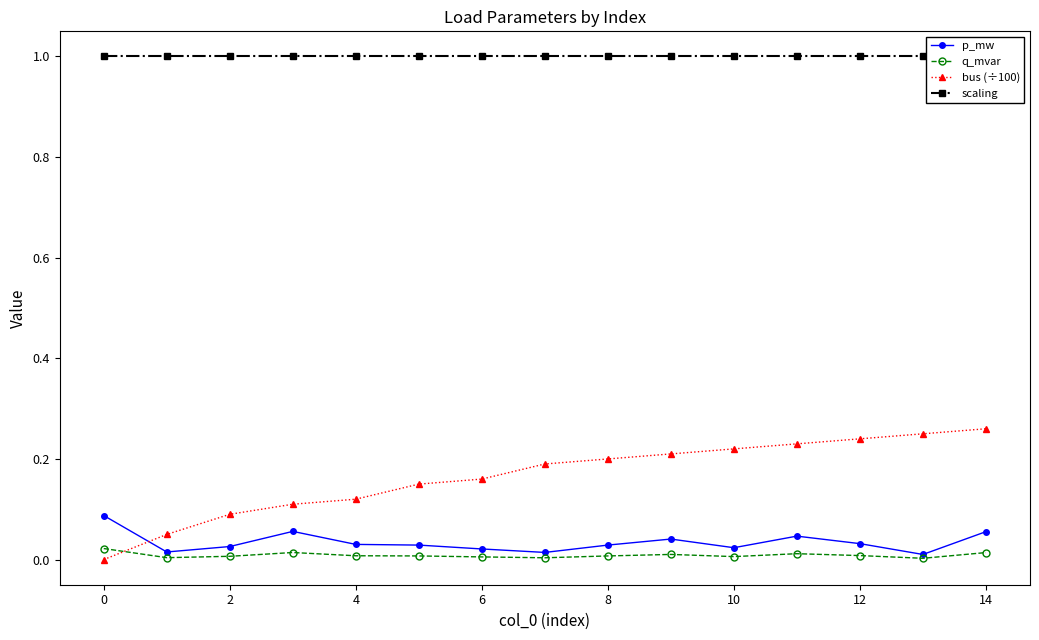

What is the label of the 1st point from the right?

14